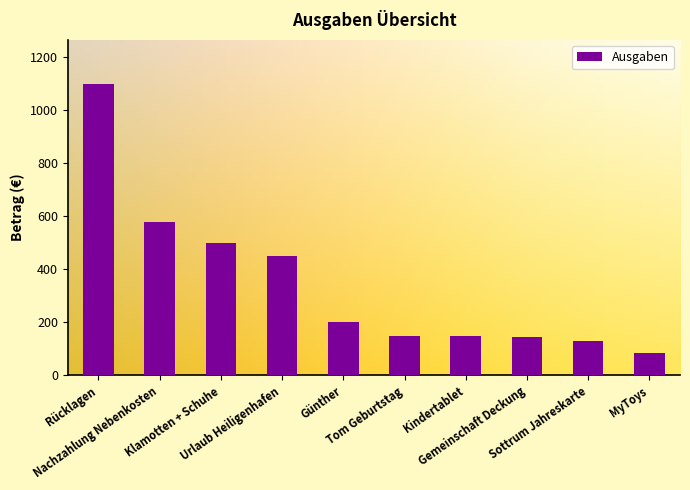

What is the difference between the second highest and second lowest values?

450.0